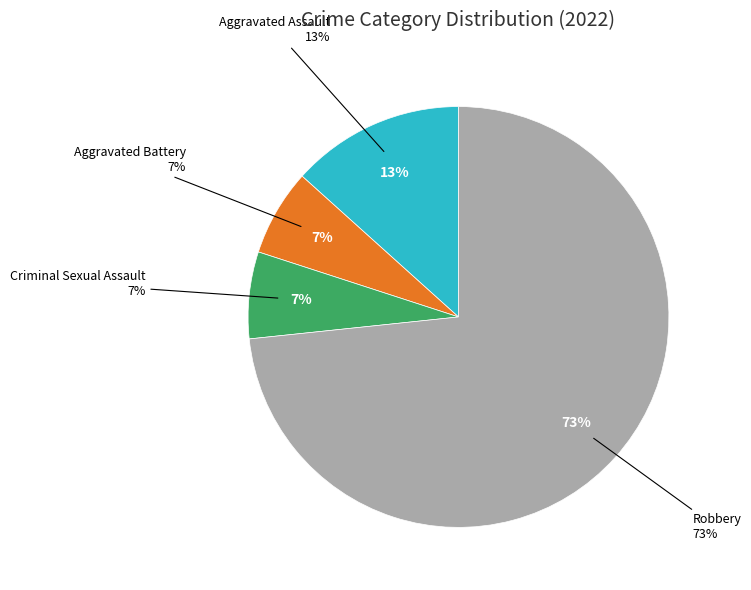

Approximately how many times larger is the value at Aggravated Assault compared to Robbery?

0.2